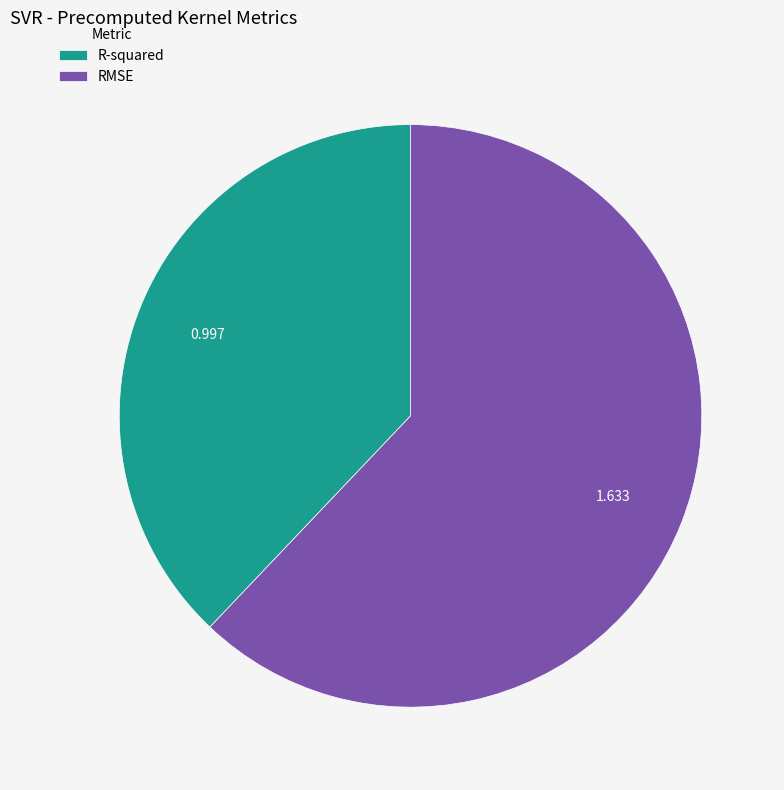

What is the majority slice?

RMSE